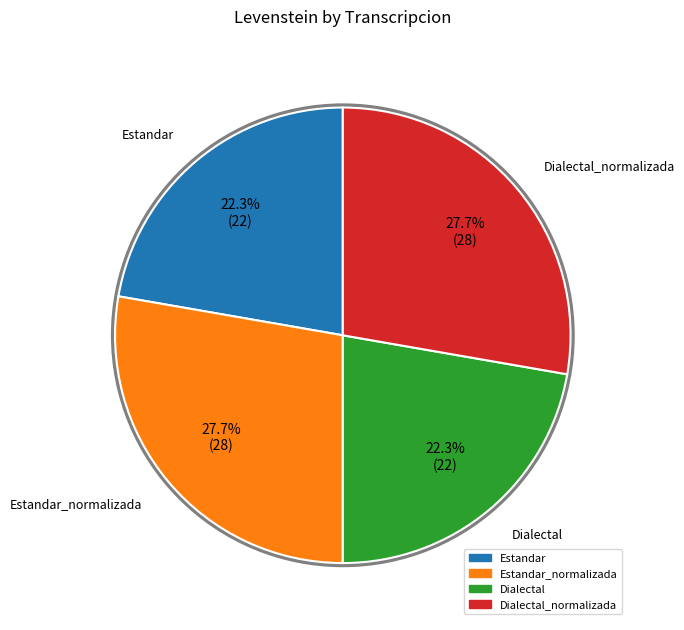

How many segments does this pie chart have?

4